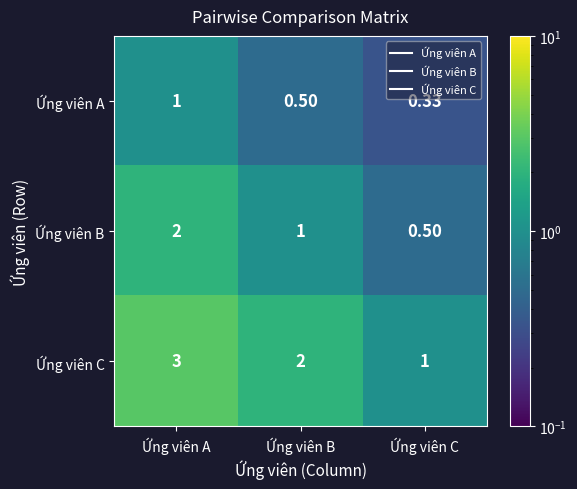

List the series in order of their overall mean, lowest first.

Ứng viên A, Ứng viên B, Ứng viên C